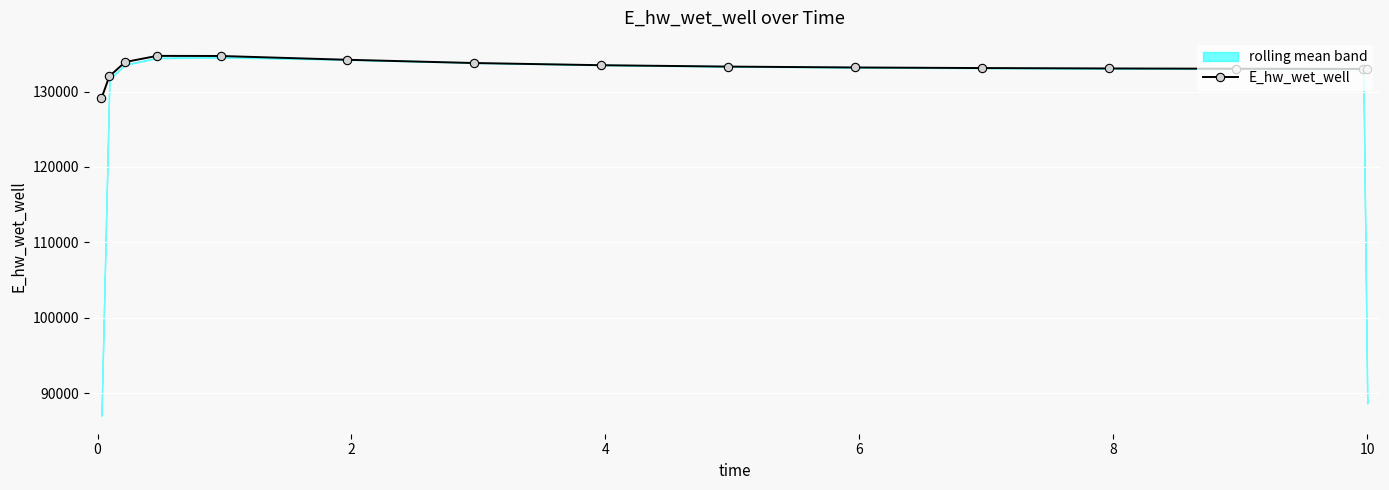

Reading left to right, extract all data points from this chart.

129109.2	132043.3	133921.0	134732.4	134719.0	134215.0	133783.8	133495.7	133312.9	133195.8	133118.5	133065.8	133028.9	133002.7	133002.1